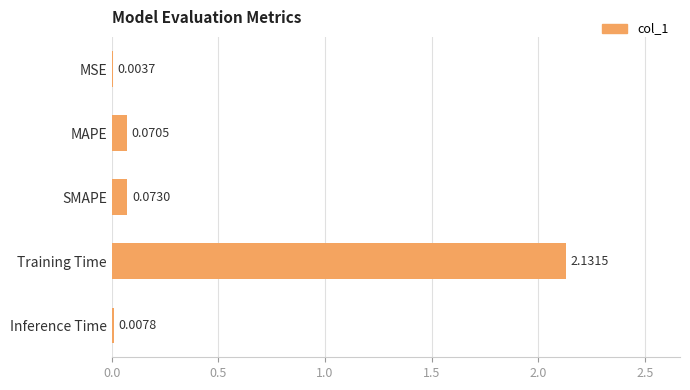

At which category does the chart reach its peak across all series?

Training Time